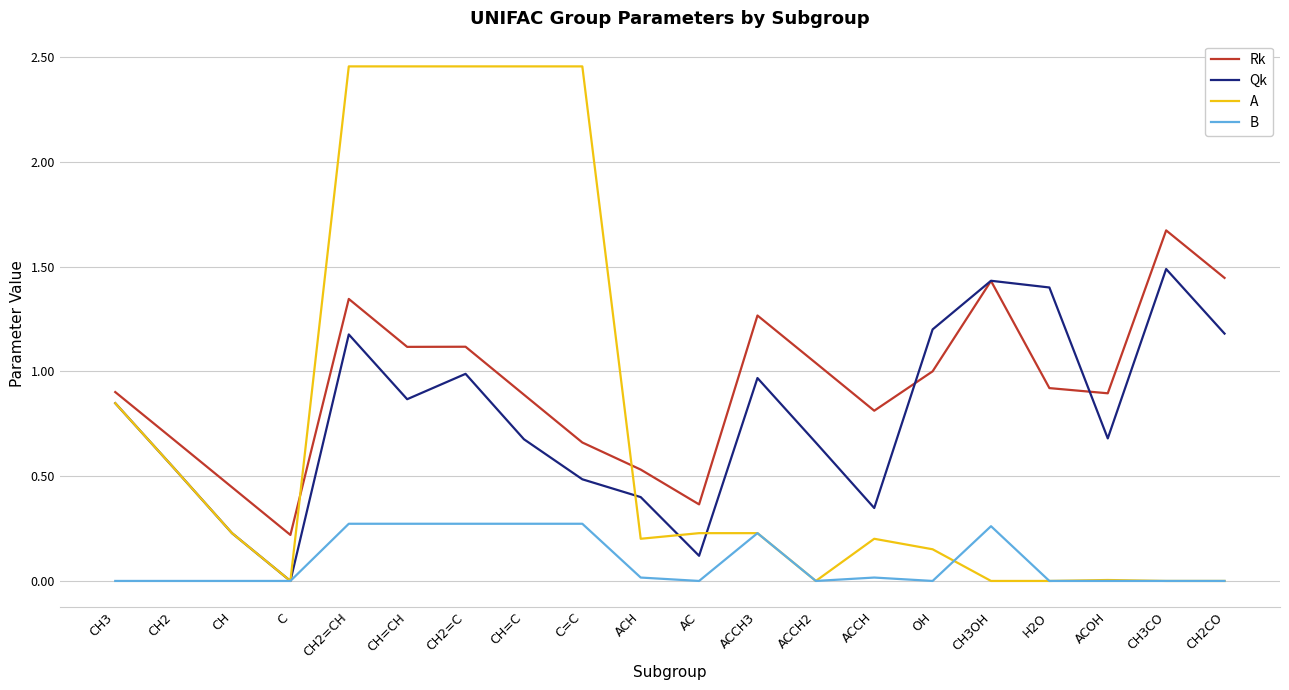

What is the difference between the maximum and minimum values in the Qk series?

1.5